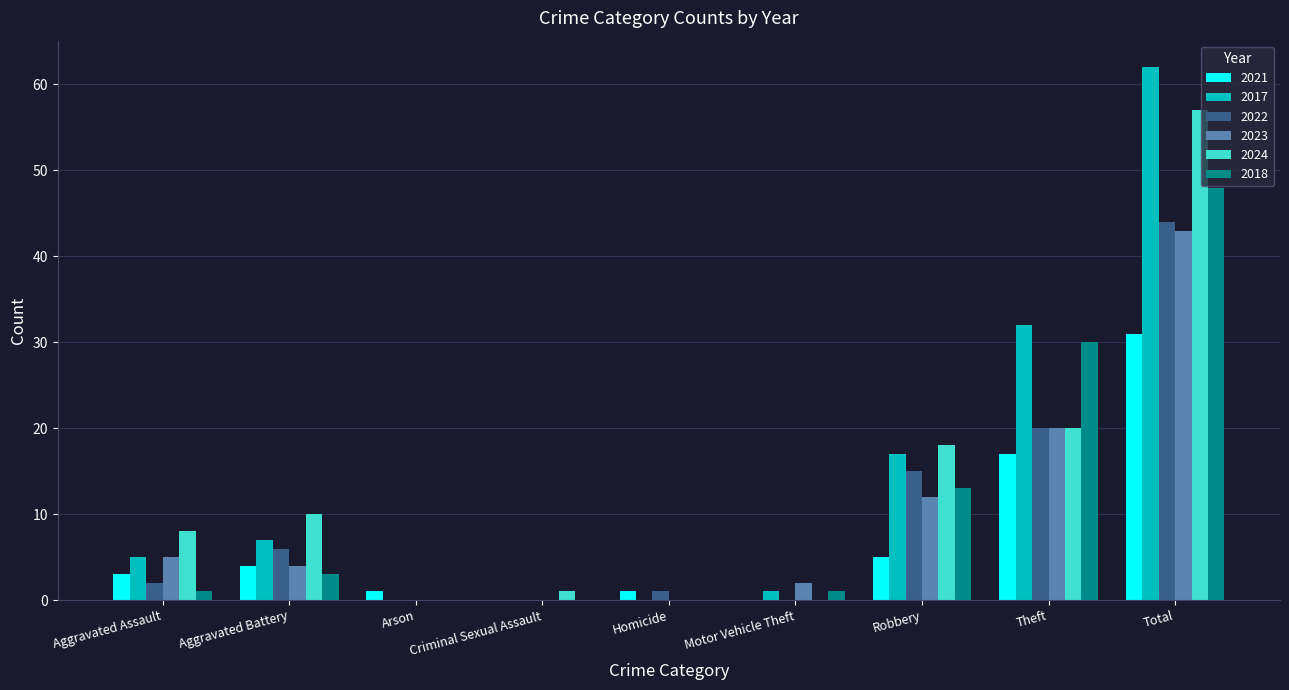

How many groups of bars are there?

9